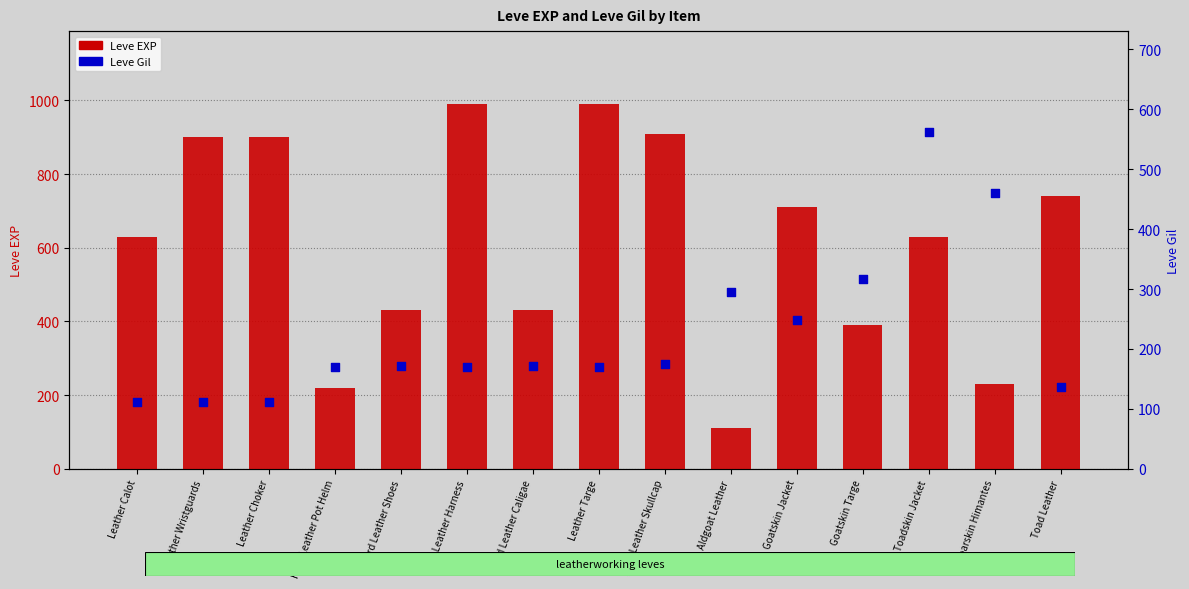

Which series has the largest total across all categories?

Leve EXP